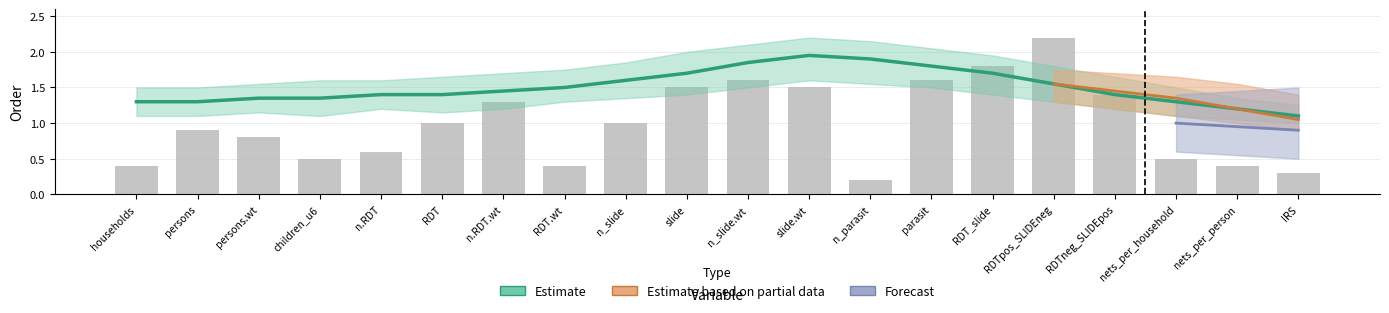

Reading left to right, transcribe all the data shown in this chart.

households=0.4	persons=0.9	persons.wt=0.8	children_u6=0.5	n.RDT=0.6	RDT=1.0	n.RDT.wt=1.3	RDT.wt=0.4	n_slide=1.0	slide=1.5	n_slide.wt=1.6	slide.wt=1.5	n_parasit=0.2	parasit=1.6	RDT_slide=1.8	RDTpos_SLIDEneg=2.2	RDTneg_SLIDEpos=1.4	nets_per_household=0.5	nets_per_person=0.4	IRS=0.3